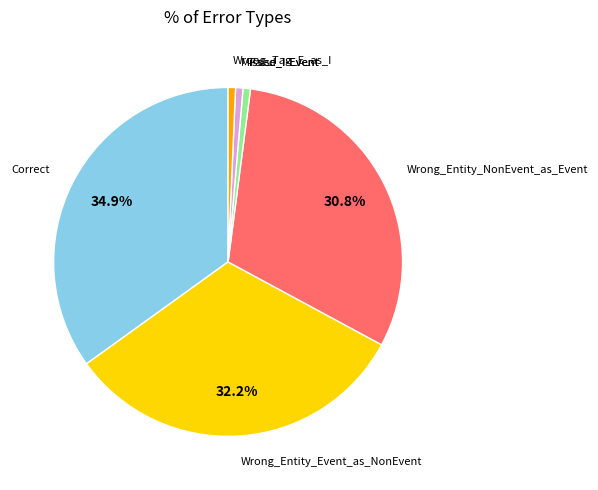

Is there a majority slice in this chart?

No